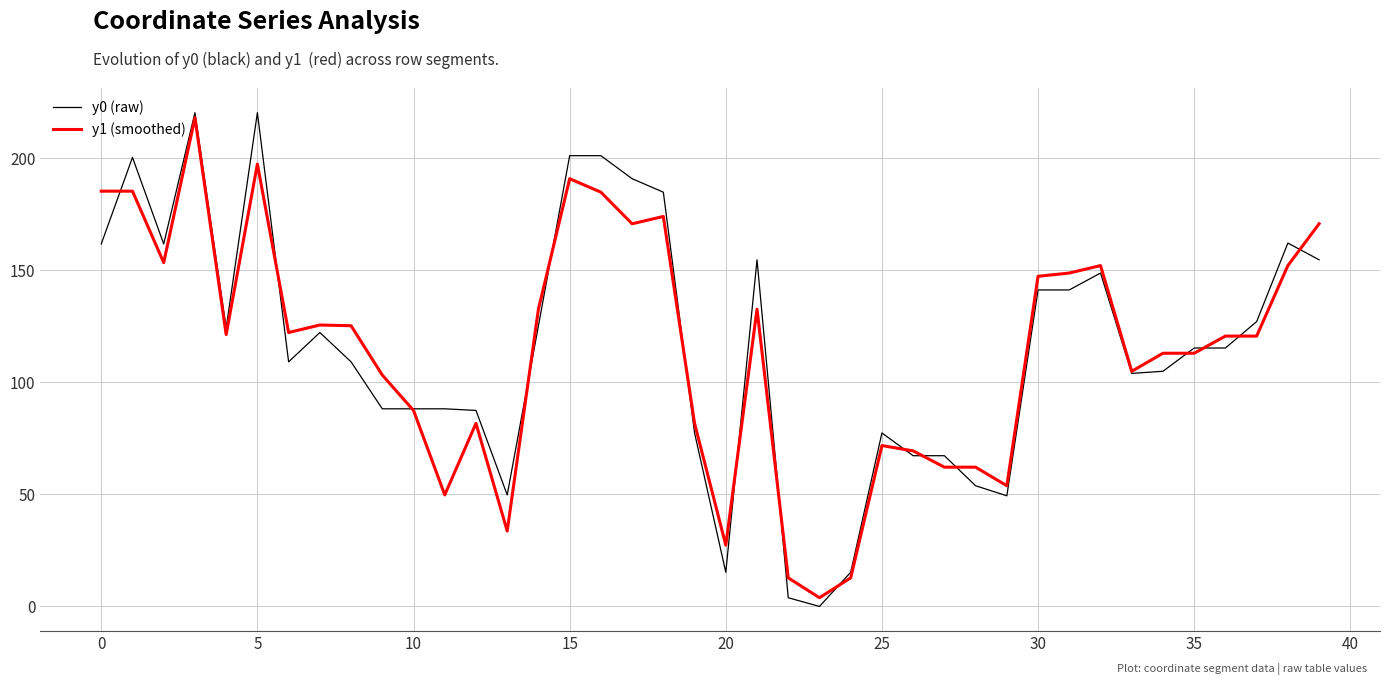

What is the maximum value shown in the chart?

220.2